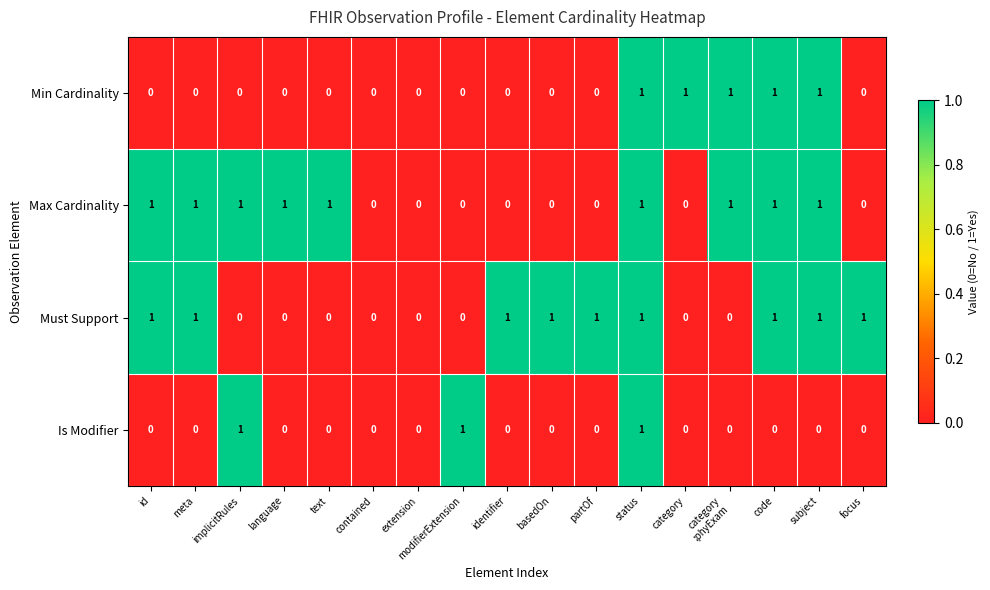

True or false: Is Modifier has a value of 0 at identifier.

True